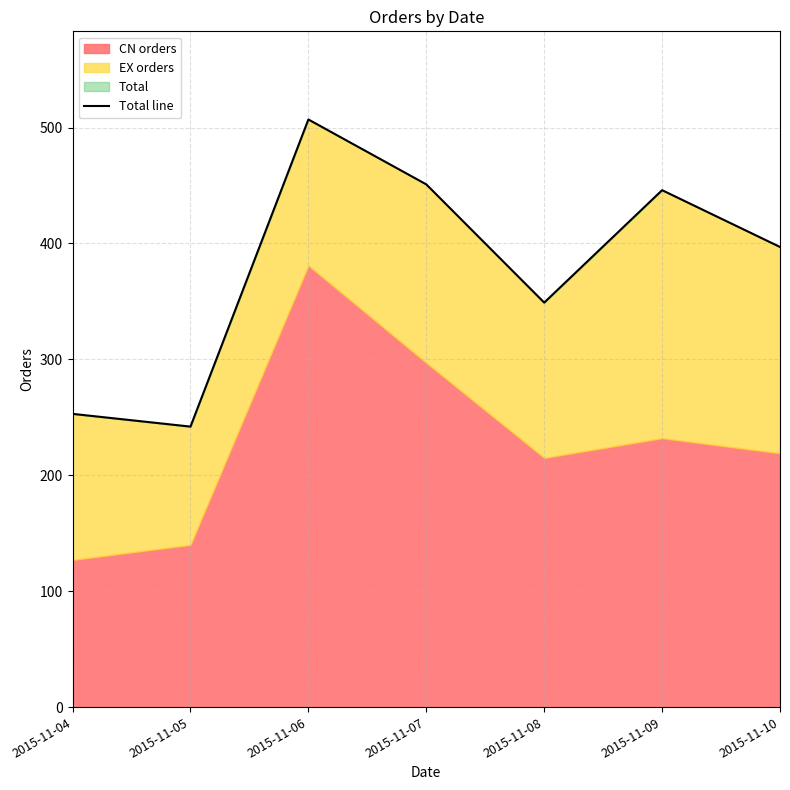

At which label does the data first exceed 397?

2015-11-06